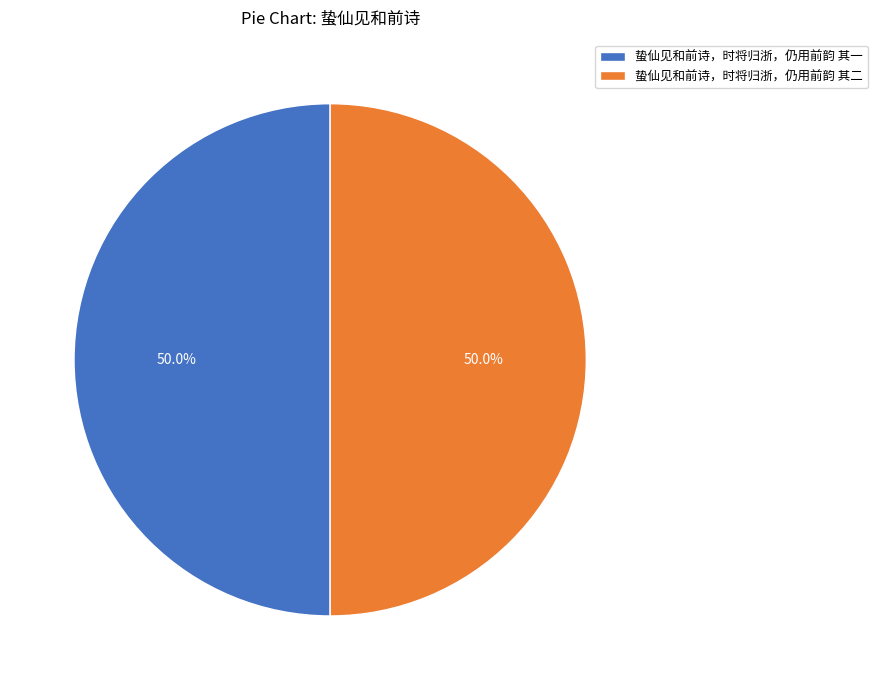

What is the ratio of the value at 蛰仙见和前诗，时将归浙，仍用前韵 其一 to the value at 蛰仙见和前诗，时将归浙，仍用前韵 其二?

1.0